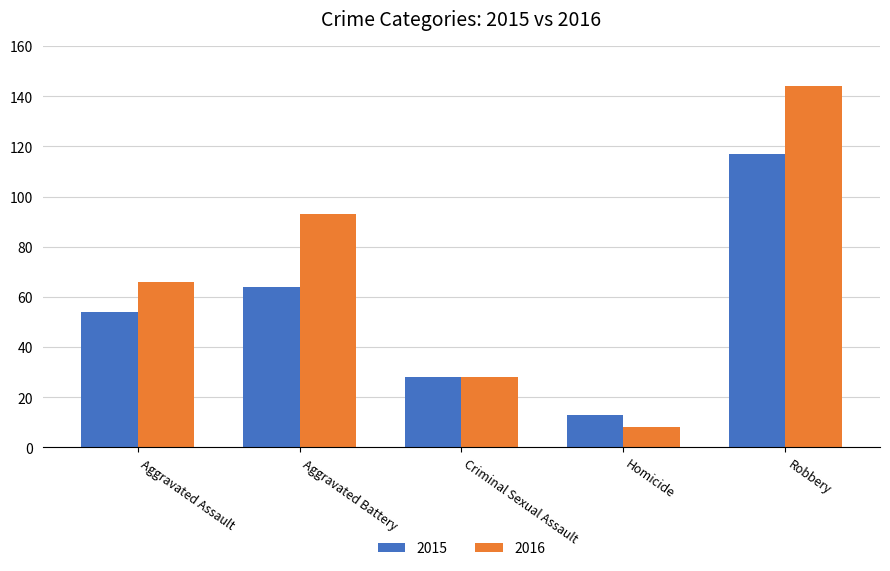

At Aggravated Assault, list the series in order from smallest to largest.

2015, 2016